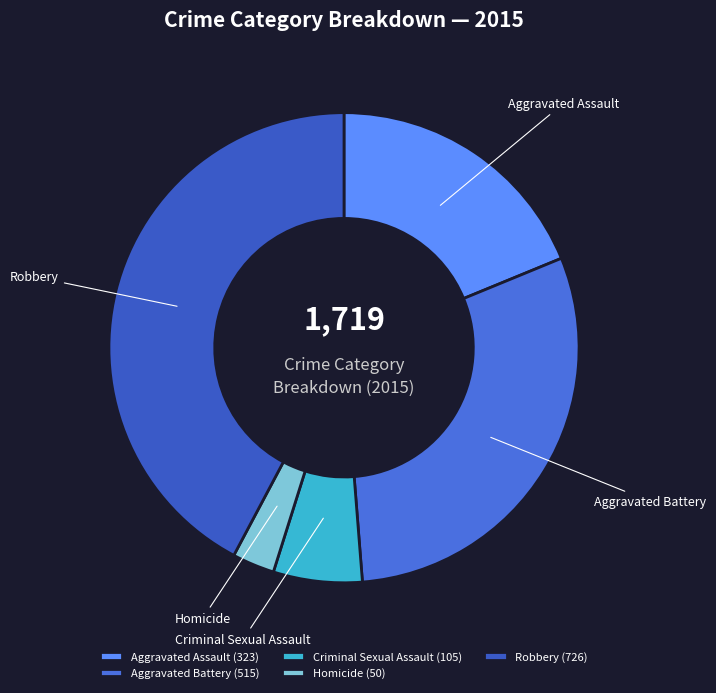

Is the sum of Homicide and Criminal Sexual Assault greater than half?

No